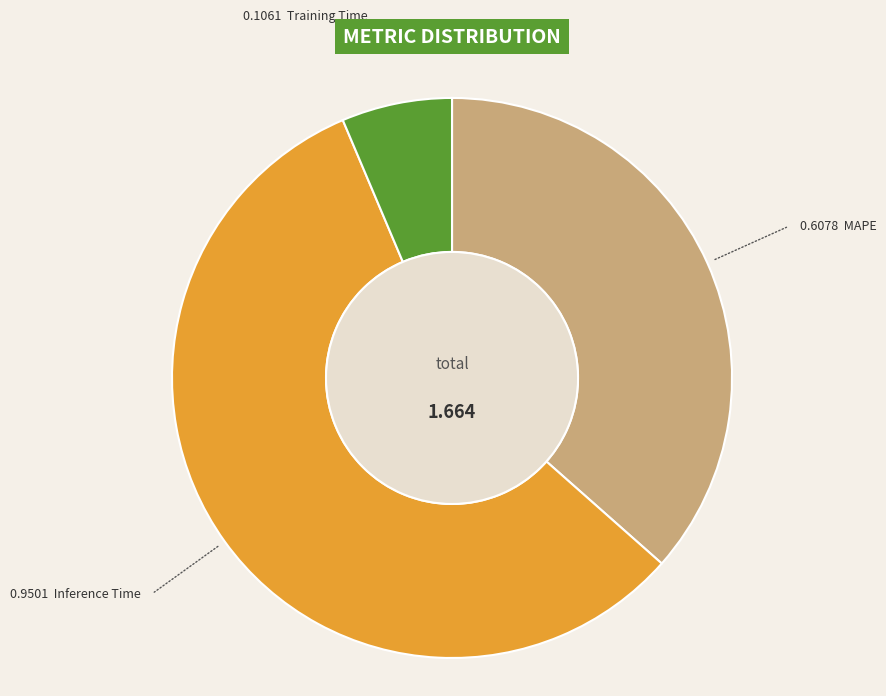

What is the total percentage of Training Time and MAPE?

42.9%